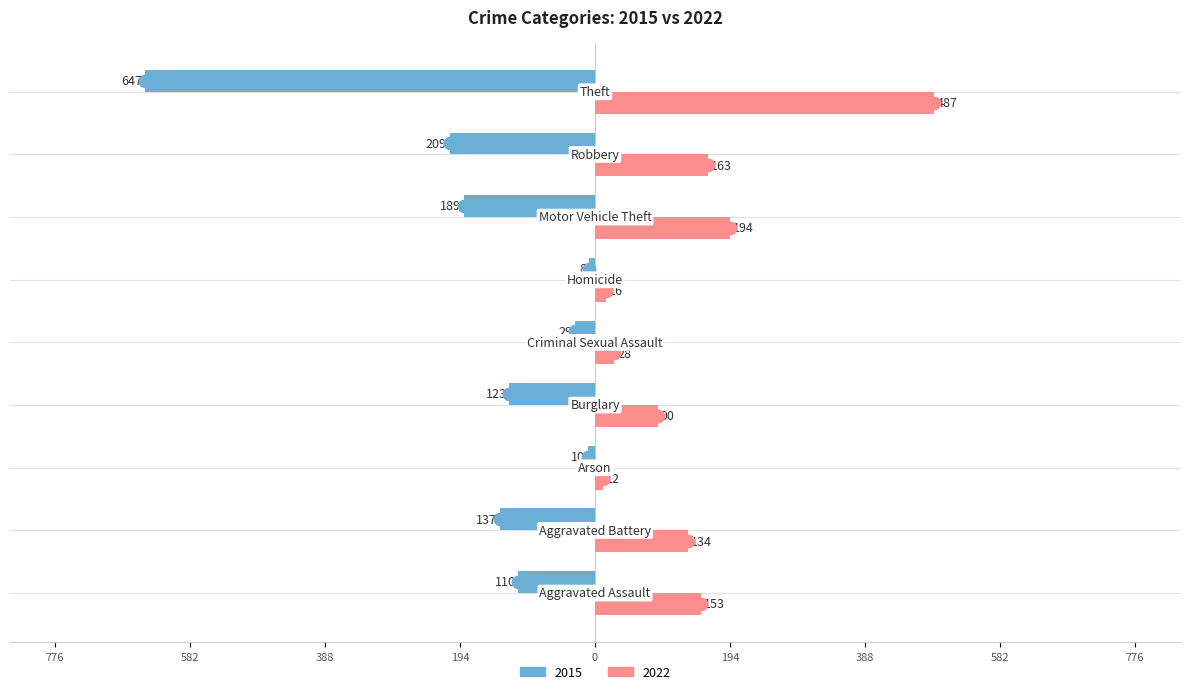

At how many categories does at least one series exceed -255?

9